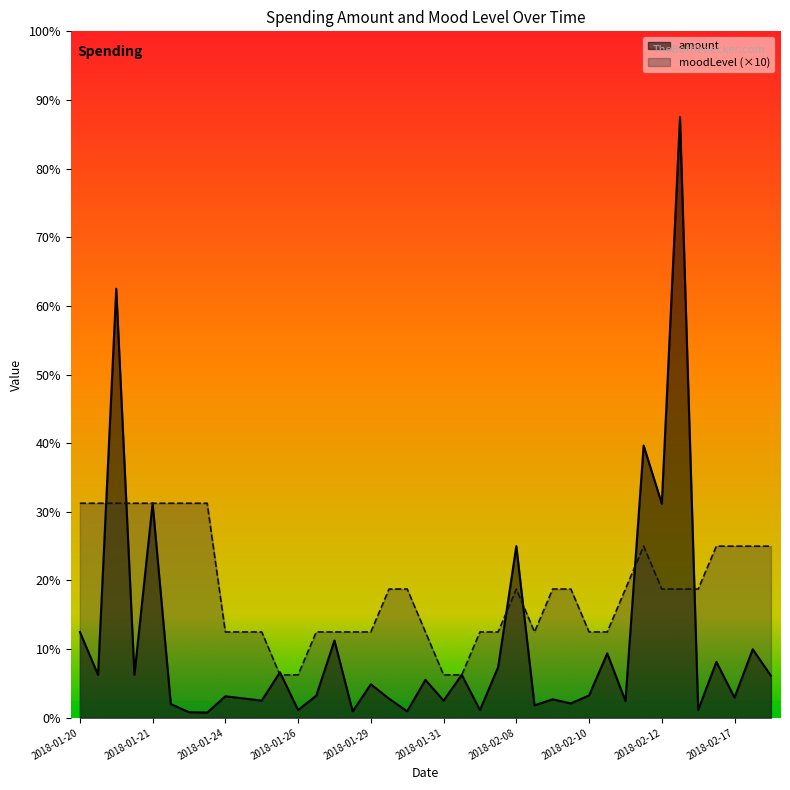

The value of amount at 2018-02-12 is 52.7. True or false?

False